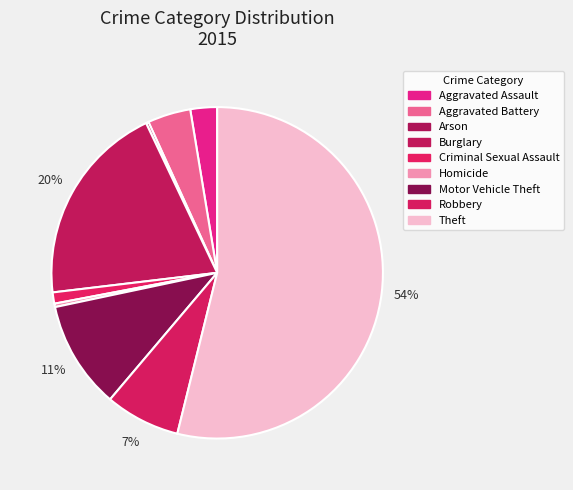

Which slice is the smallest?

Arson